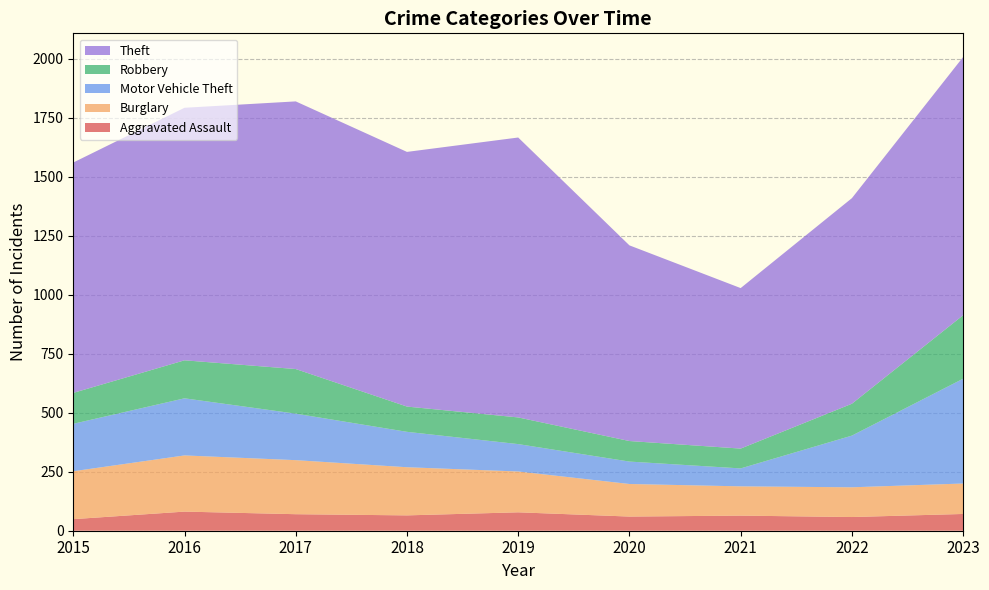

Reading left to right, what are all the values shown in this chart?

Aggravated Assault: 2015=49	2016=81	2017=70	2018=65	2019=78	2020=60	2021=64	2022=58	2023=71
Burglary: 2015=203	2016=238	2017=229	2018=204	2019=173	2020=138	2021=124	2022=126	2023=129
Motor Vehicle Theft: 2015=201	2016=242	2017=197	2018=150	2019=116	2020=95	2021=76	2022=219	2023=444
Robbery: 2015=131	2016=161	2017=189	2018=107	2019=113	2020=87	2021=84	2022=135	2023=269
Theft: 2015=976	2016=1070	2017=1134	2018=1079	2019=1186	2020=829	2021=680	2022=871	2023=1094